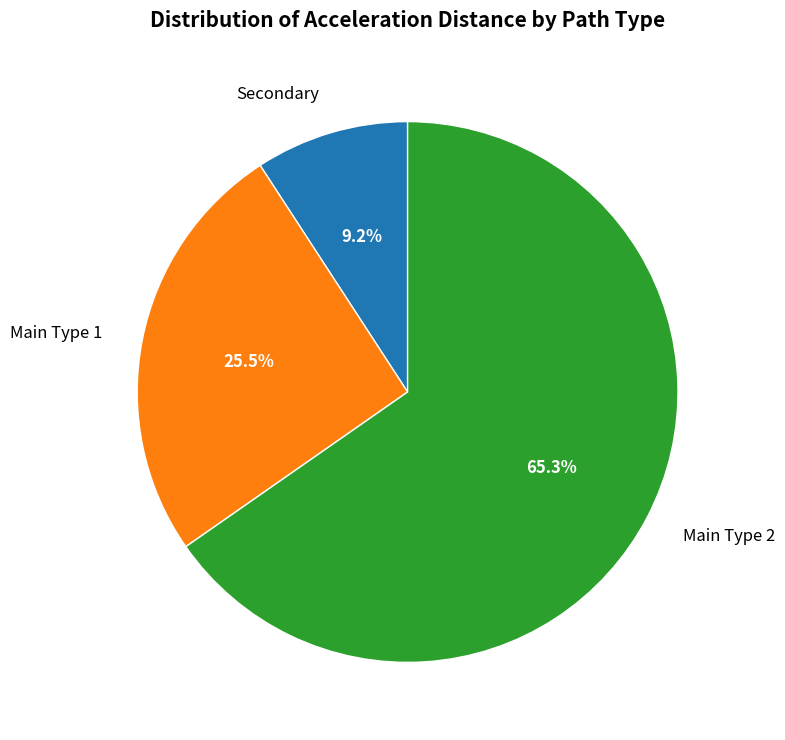

Rank the categories by value from lowest to highest.

Secondary, Main Type 1, Main Type 2